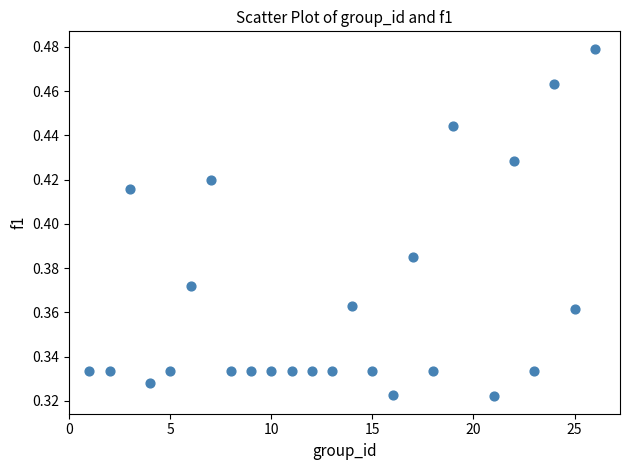

What is the range of X values (max minus min)?

25.0